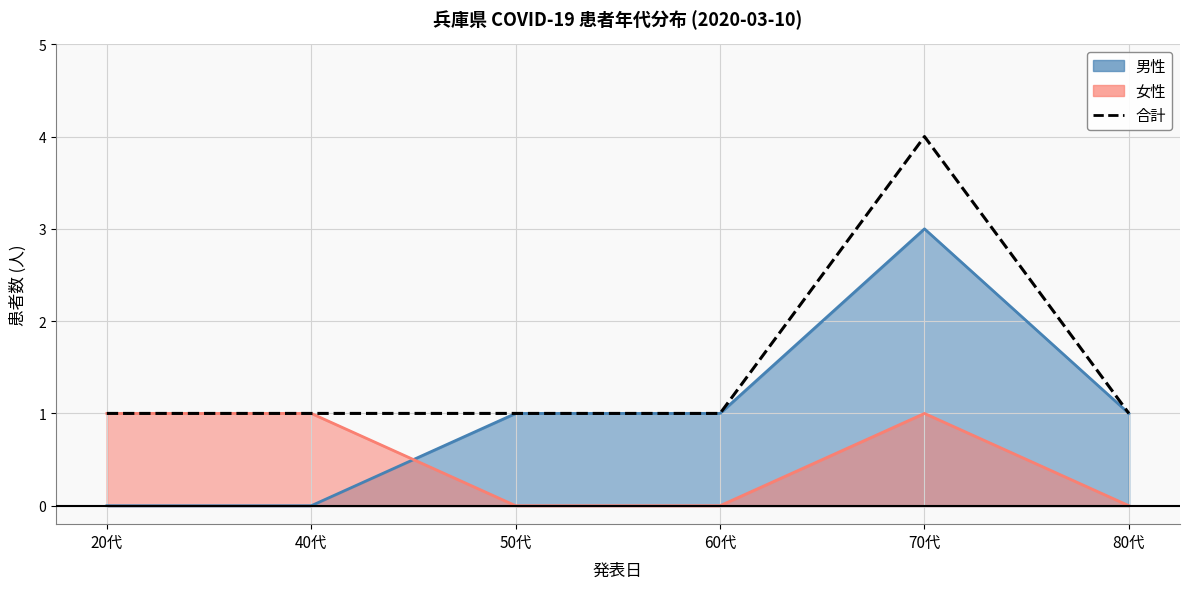

What position from the right is 50代?

4